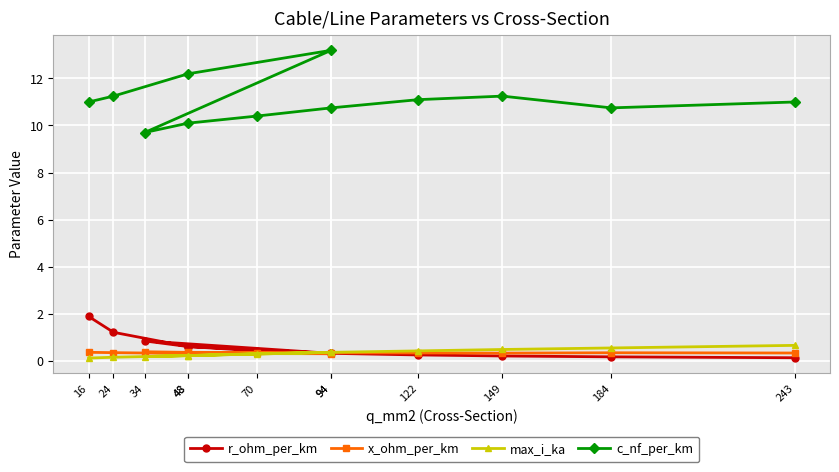

The value of c_nf_per_km at 149 is 16.7. True or false?

False